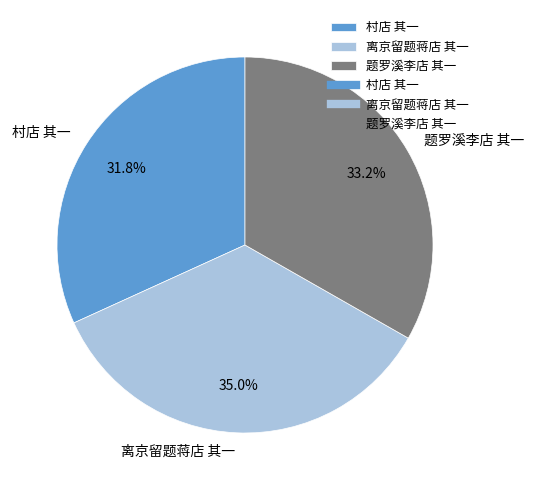

Which category has the smallest portion of the pie?

村店 其一